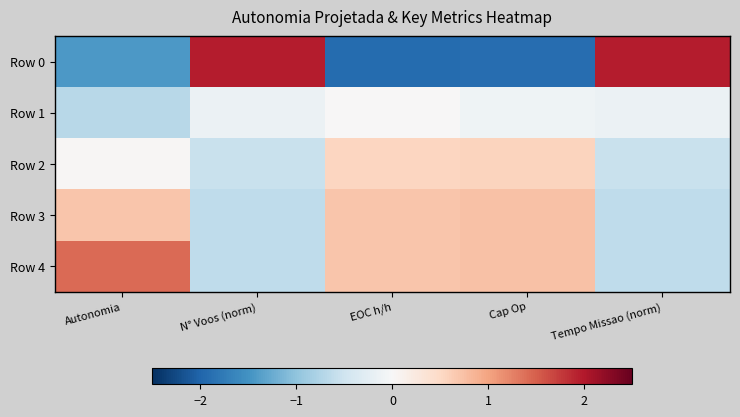

Which label corresponds to the largest value in the chart?

Tempo Missao (norm)